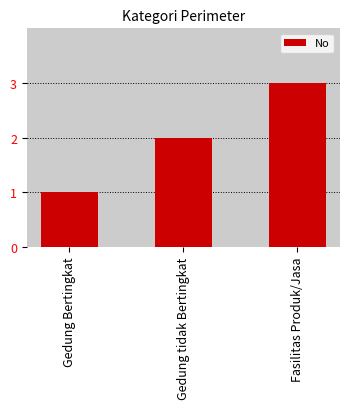

What is the label of the 1st bar from the left?

Gedung Bertingkat